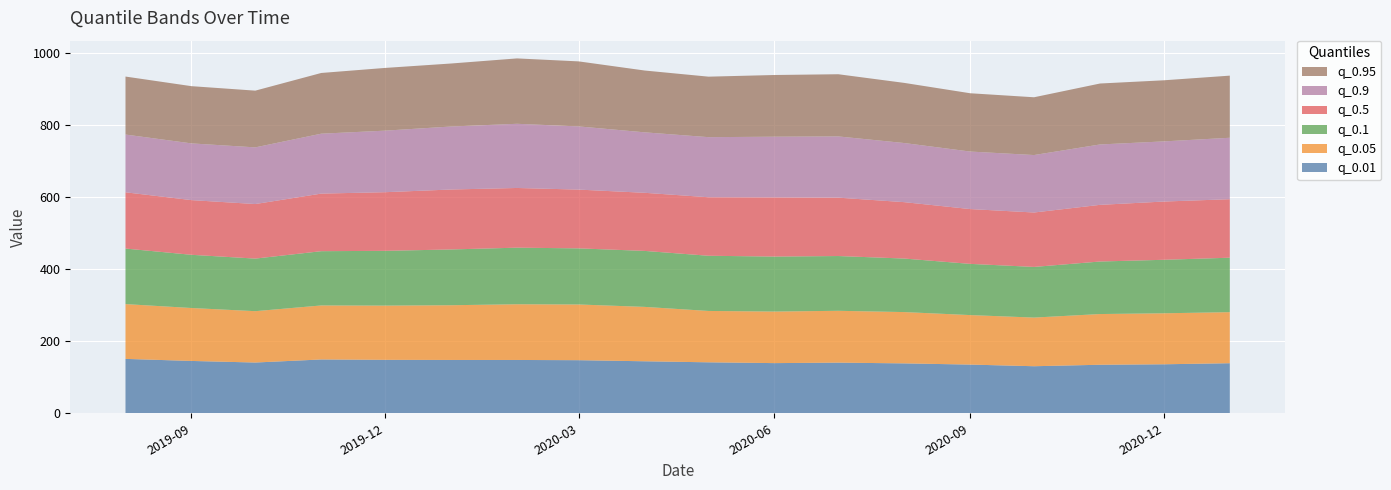

Reading left to right, what are all the values shown in this chart?

q_0.01: 2019-08-01=150.9	2019-09-01=145.2	2019-10-01=140.8	2019-11-01=149.3	2019-12-01=148.3	2020-01-01=147.9	2020-02-01=147.9	2020-03-01=147.3	2020-04-01=144.2	2020-05-01=141.4	2020-06-01=139.2	2020-07-01=140.5	2020-08-01=138.4	2020-09-01=135.1	2020-10-01=130.5	2020-11-01=134.6	2020-12-01=135.9	2021-01-01=138.9
q_0.05: 2019-08-01=152.0	2019-09-01=146.9	2019-10-01=142.5	2019-11-01=149.9	2019-12-01=150.5	2020-01-01=151.8	2020-02-01=154.6	2020-03-01=154.5	2020-04-01=150.9	2020-05-01=142.5	2020-06-01=143.1	2020-07-01=143.8	2020-08-01=142.3	2020-09-01=137.3	2020-10-01=135.0	2020-11-01=140.7	2020-12-01=141.5	2021-01-01=141.7
q_0.1: 2019-08-01=154.1	2019-09-01=147.6	2019-10-01=145.9	2019-11-01=150.6	2019-12-01=151.9	2020-01-01=154.7	2020-02-01=157.0	2020-03-01=155.7	2020-04-01=155.3	2020-05-01=153.1	2020-06-01=152.5	2020-07-01=151.9	2020-08-01=148.5	2020-09-01=142.1	2020-10-01=140.5	2020-11-01=145.7	2020-12-01=148.4	2021-01-01=151.1
q_0.5: 2019-08-01=156.1	2019-09-01=151.7	2019-10-01=151.4	2019-11-01=159.8	2019-12-01=162.7	2020-01-01=166.3	2020-02-01=165.6	2020-03-01=163.1	2020-04-01=161.2	2020-05-01=162.3	2020-06-01=164.2	2020-07-01=162.0	2020-08-01=156.5	2020-09-01=152.1	2020-10-01=151.0	2020-11-01=157.2	2020-12-01=161.6	2021-01-01=162.3
q_0.9: 2019-08-01=160.2	2019-09-01=157.4	2019-10-01=157.2	2019-11-01=166.2	2019-12-01=170.7	2020-01-01=174.8	2020-02-01=178.0	2020-03-01=175.3	2020-04-01=167.7	2020-05-01=166.7	2020-06-01=168.4	2020-07-01=169.9	2020-08-01=164.0	2020-09-01=159.5	2020-10-01=159.4	2020-11-01=167.5	2020-12-01=166.9	2021-01-01=170.4
q_0.95: 2019-08-01=160.9	2019-09-01=158.8	2019-10-01=157.4	2019-11-01=168.5	2019-12-01=174.0	2020-01-01=174.8	2020-02-01=181.4	2020-03-01=180.4	2020-04-01=171.5	2020-05-01=167.8	2020-06-01=171.2	2020-07-01=172.6	2020-08-01=166.9	2020-09-01=161.7	2020-10-01=160.3	2020-11-01=169.1	2020-12-01=169.5	2021-01-01=172.3